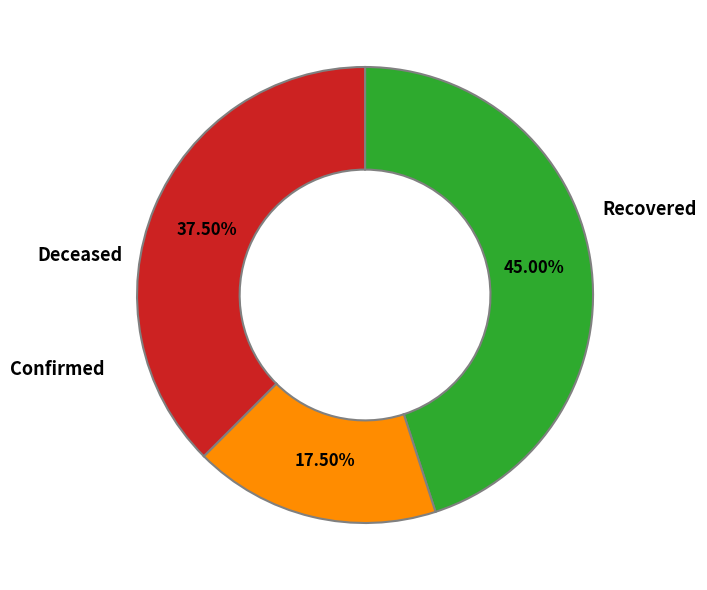

Does any single category account for the majority?

No